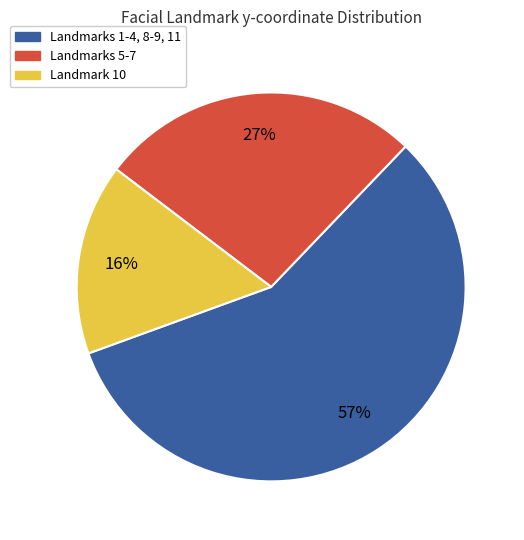

Is there any slice that represents more than half of the pie?

Yes